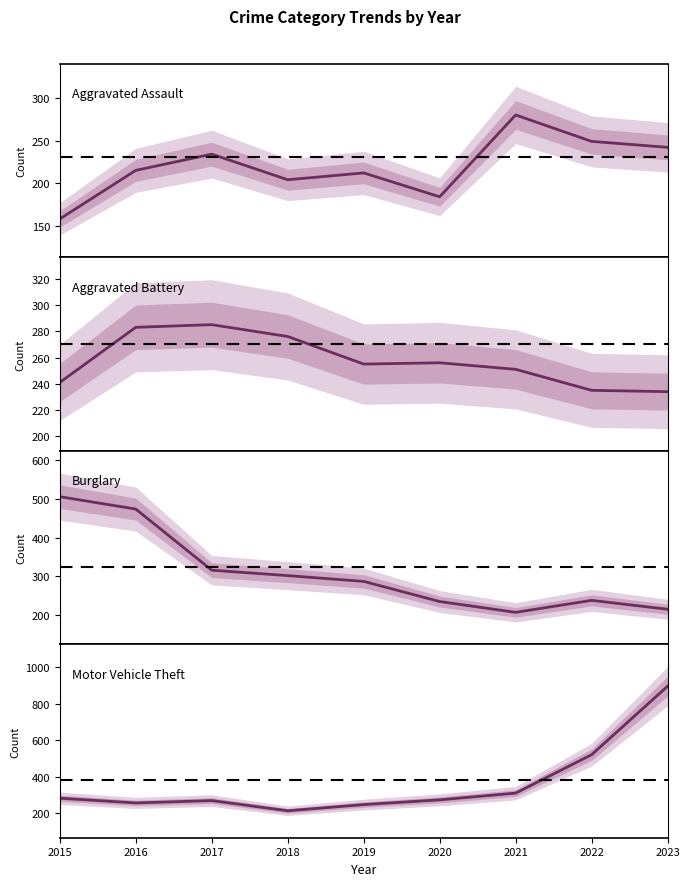

The Aggravated Assault series shows 248 at 2020. True or false?

False